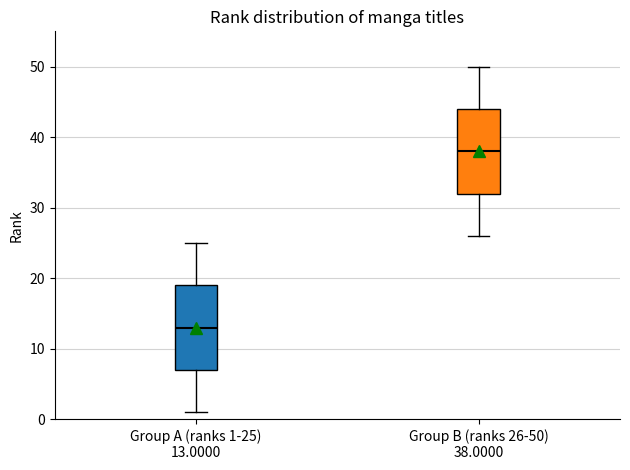

Where does the lower whisker of the box for Group B (ranks 26-50) 38.0000 end on the y-axis? The values are not printed on the chart, so give them approximately, as read against the axis.

26